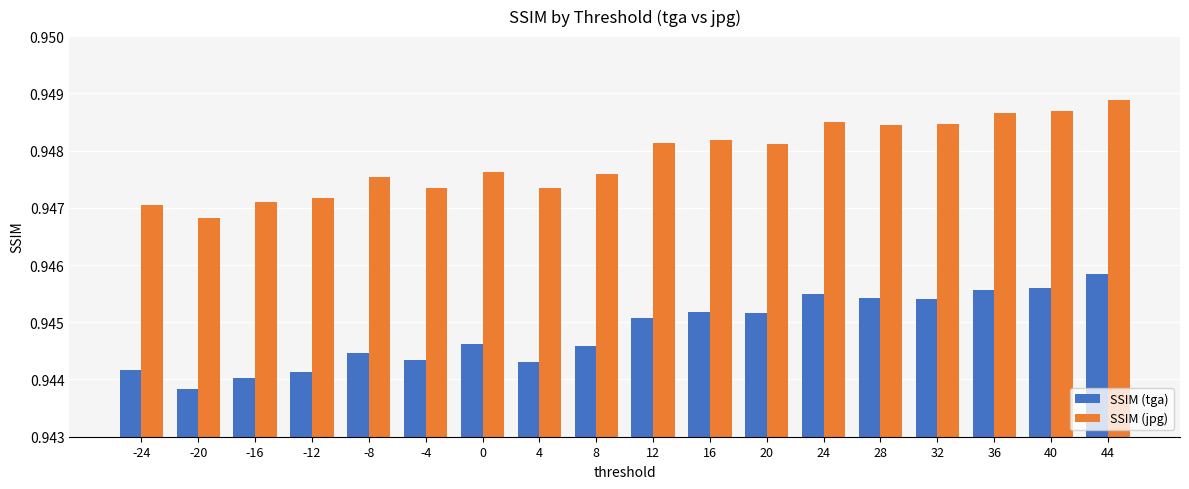

At how many categories does at least one series exceed 0?

18